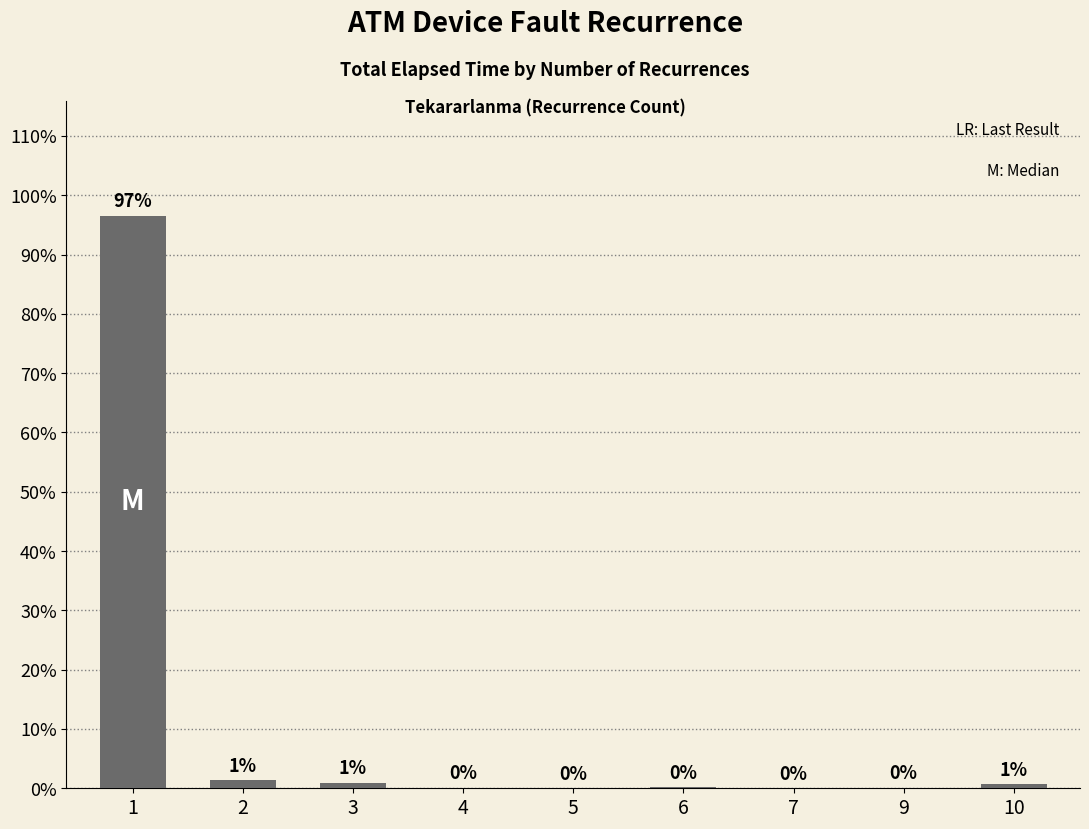

Between 6 and 3, which is larger?

3